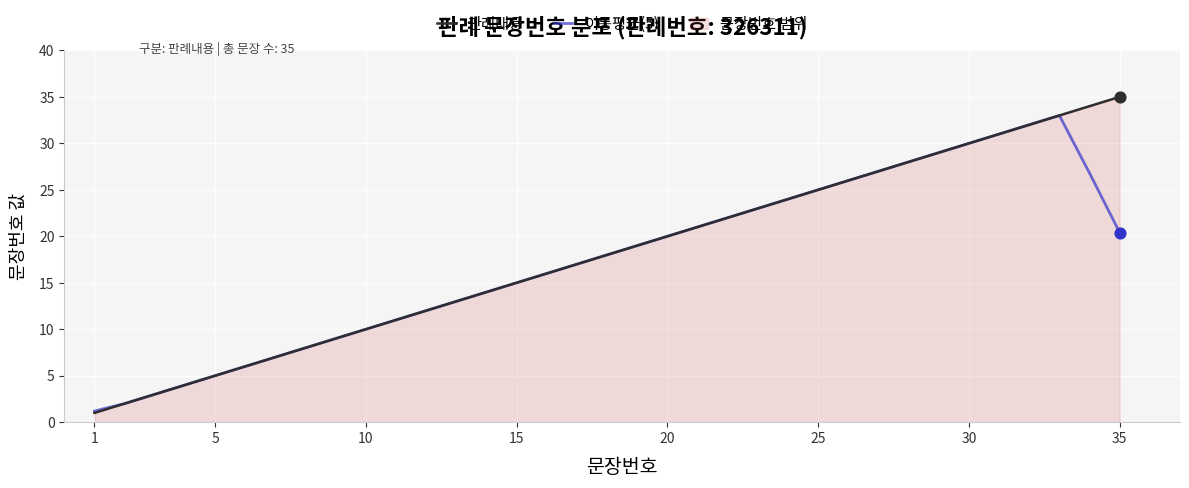

Rank the series by their maximum value, from lowest to highest.

이동평균(5), 판례내용